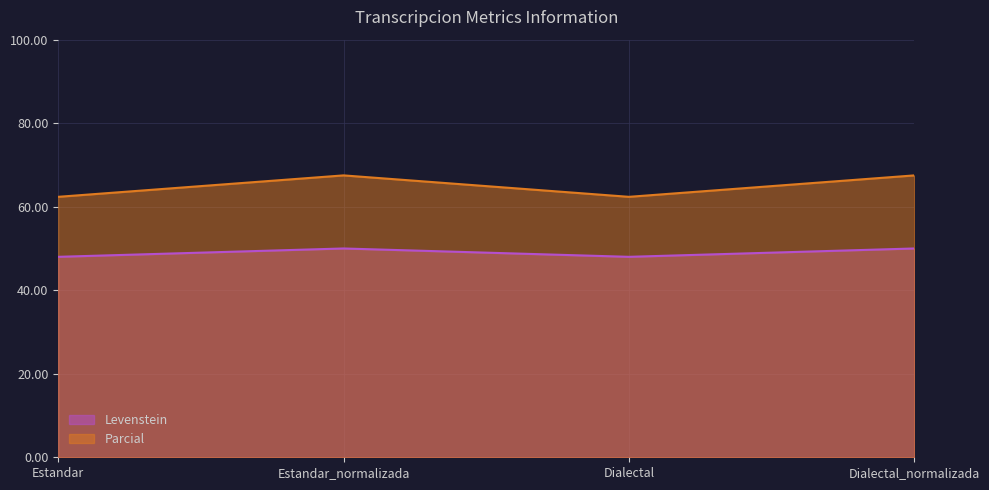

What position from the left is Dialectal?

3